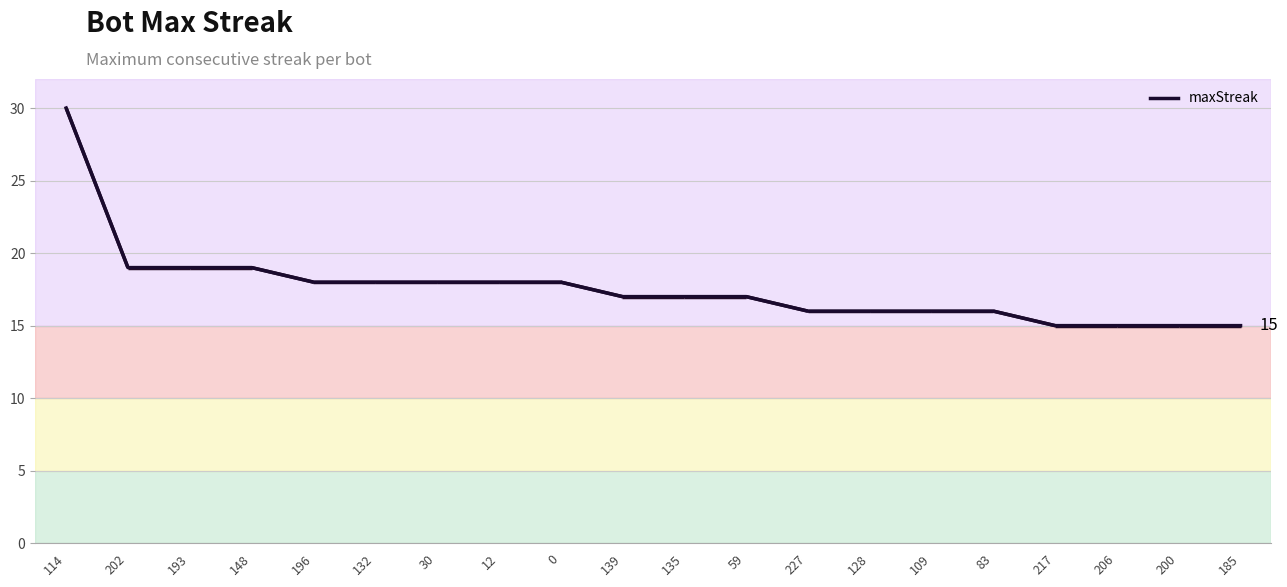

At which label is the value closest to 22?

202